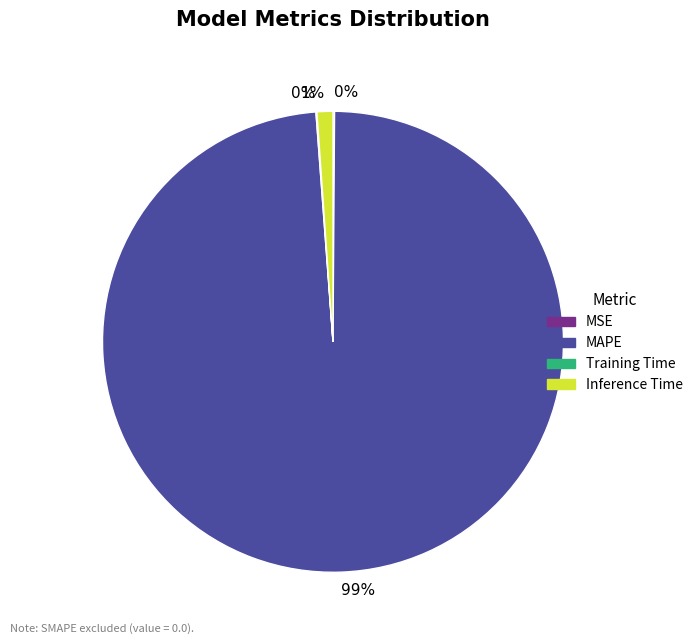

To the nearest percent, what is the average slice percentage?

25%